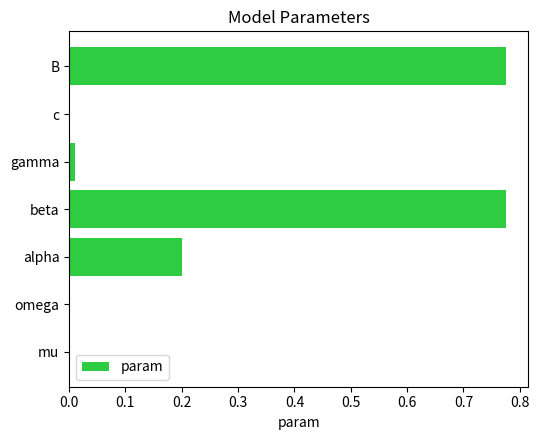

What is the sum of all values?

1.8